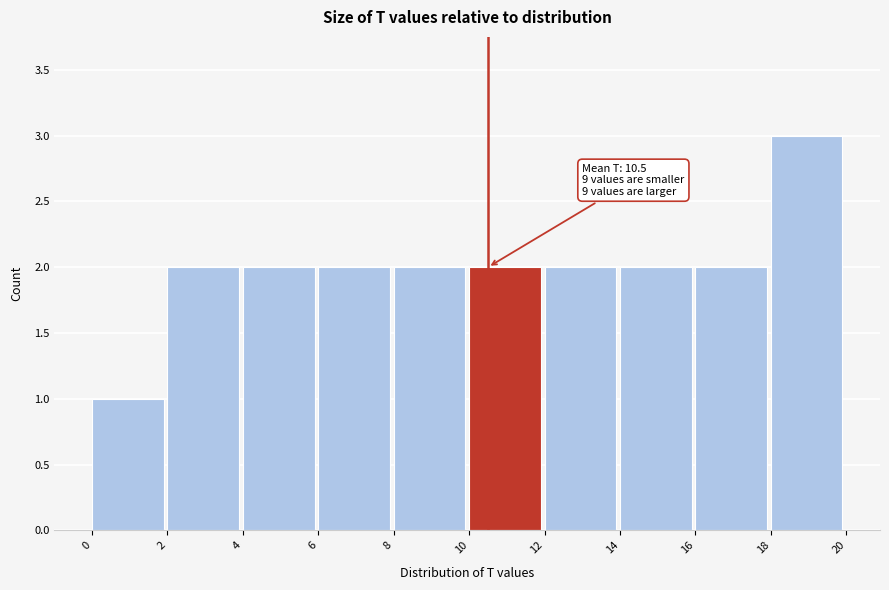

Which range on the x-axis has the tallest bar?

18 to 20